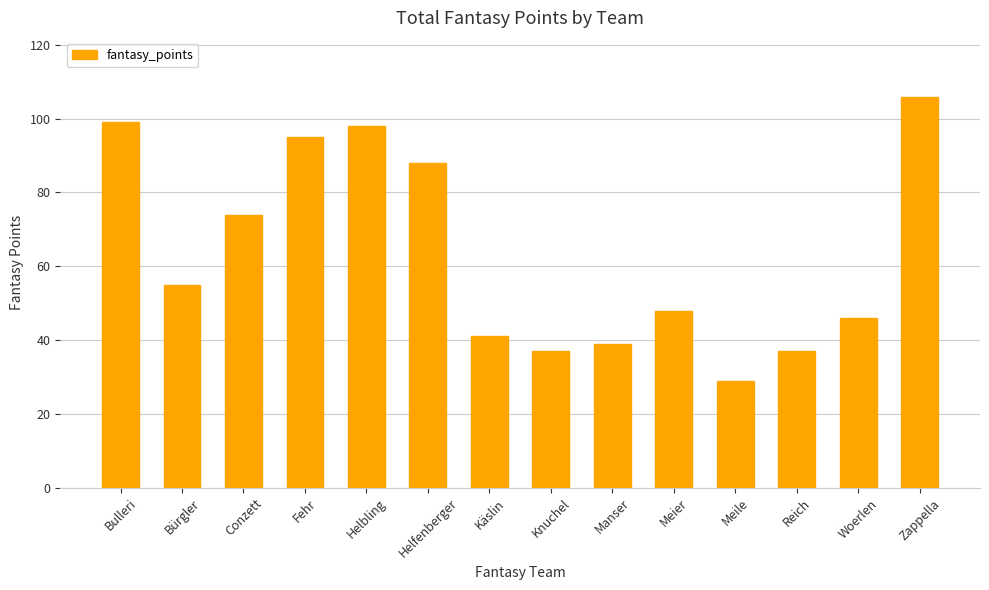

Read the value at Conzett, to the nearest 10.

70